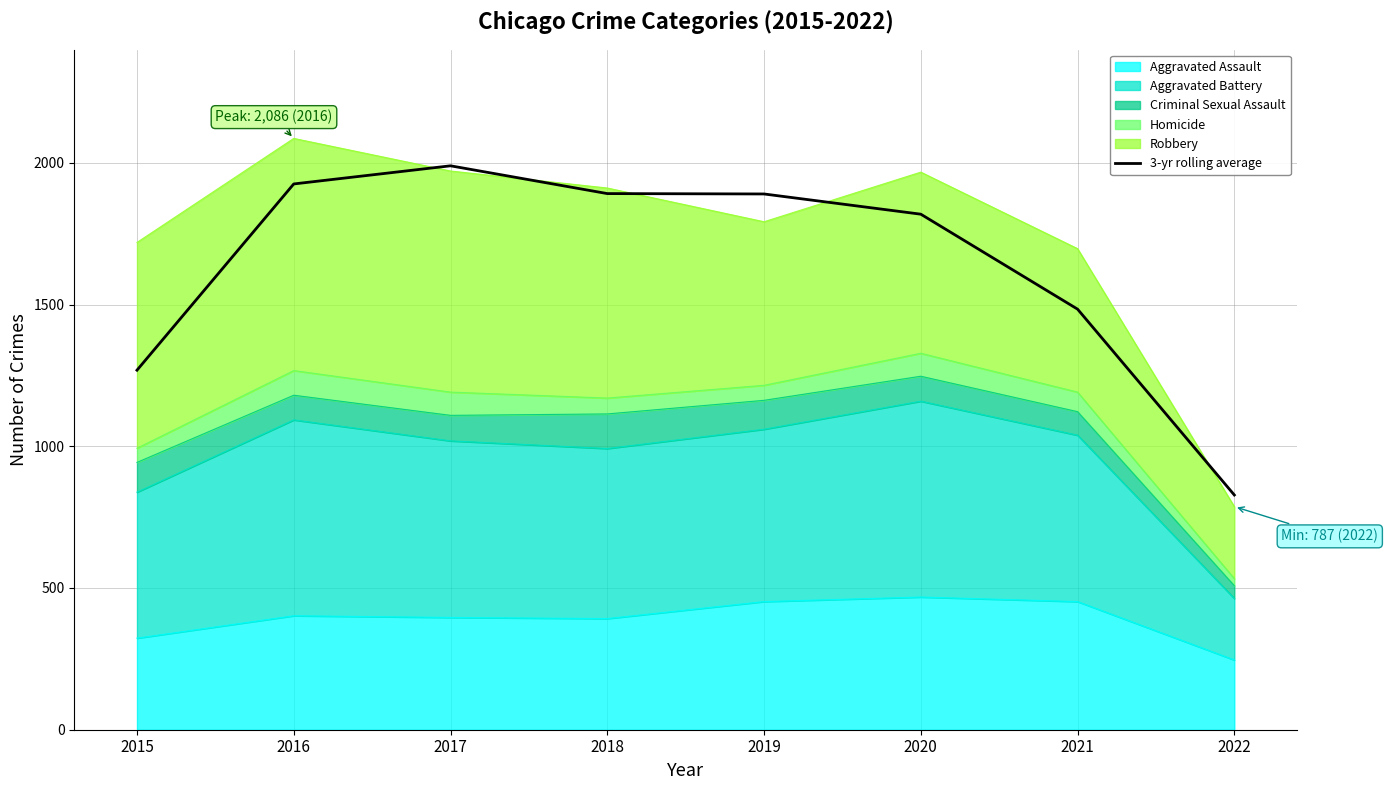

List the labels in order of value, smallest first.

2022, 2015, 2021, 2020, 2019, 2018, 2016, 2017